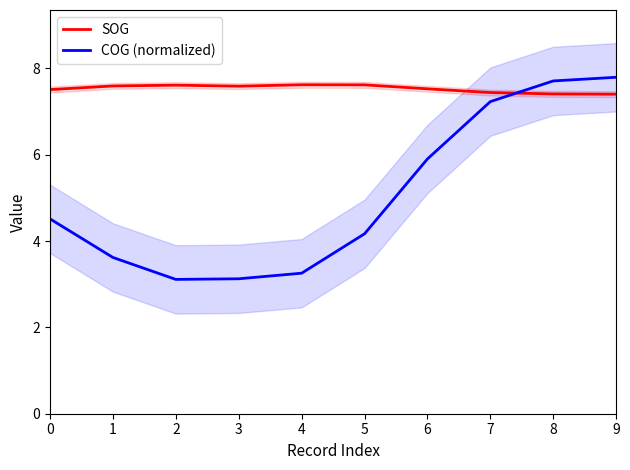

True or false: COG (normalized) has more than 0 points higher than both neighbors.

False